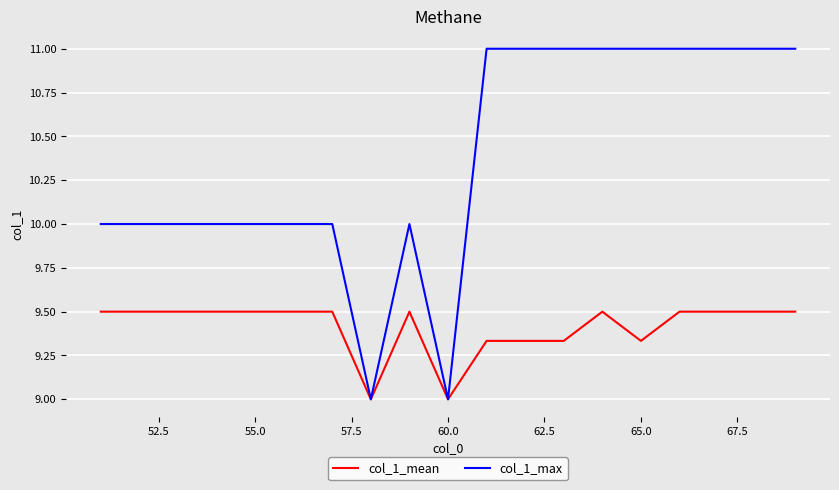

What are all the series names shown in the legend?

col_1_mean, col_1_max